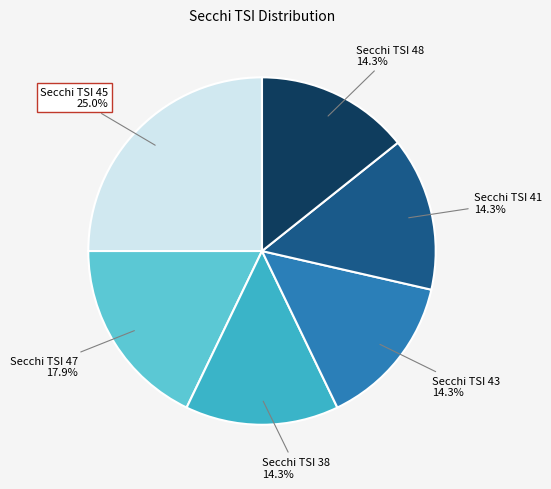

Does any single category account for the majority?

No